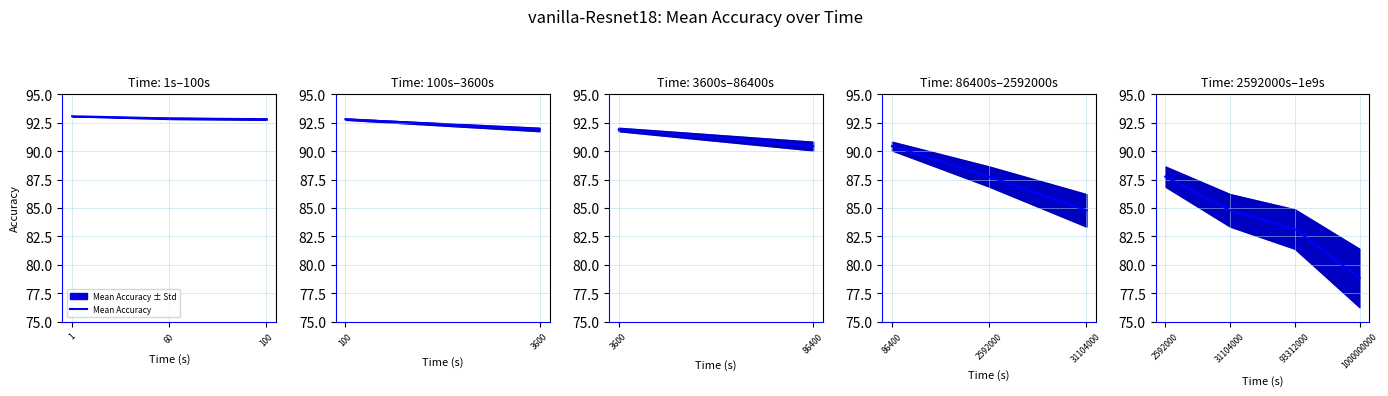

Is it true that the value at 93312000 is 31.8?

False